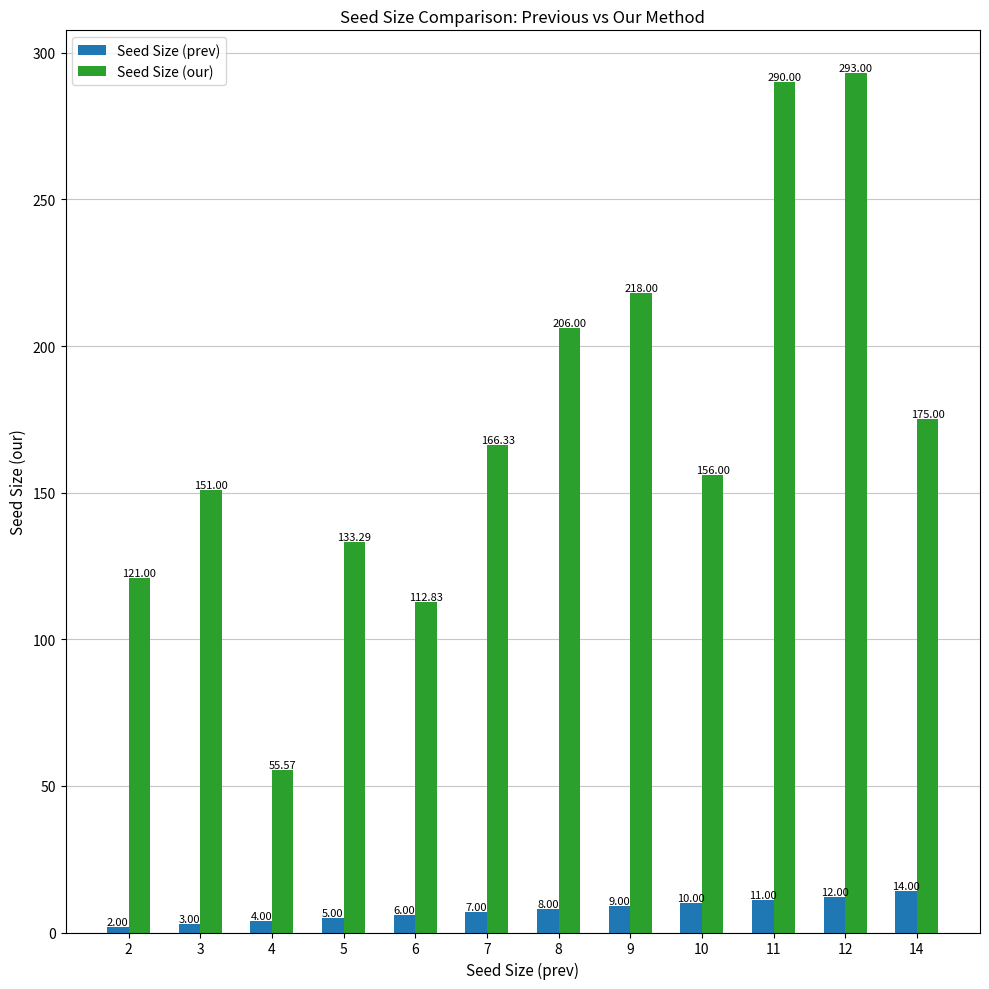

Reading left to right, what are all the values shown in this chart?

Seed Size (prev): 2=2.0	3=3.0	4=4.0	5=5.0	6=6.0	7=7.0	8=8.0	9=9.0	10=10.0	11=11.0	12=12.0	14=14.0
Seed Size (our): 2=121.0	3=151.0	4=55.6	5=133.3	6=112.8	7=166.3	8=206.0	9=218.0	10=156.0	11=290.0	12=293.0	14=175.0